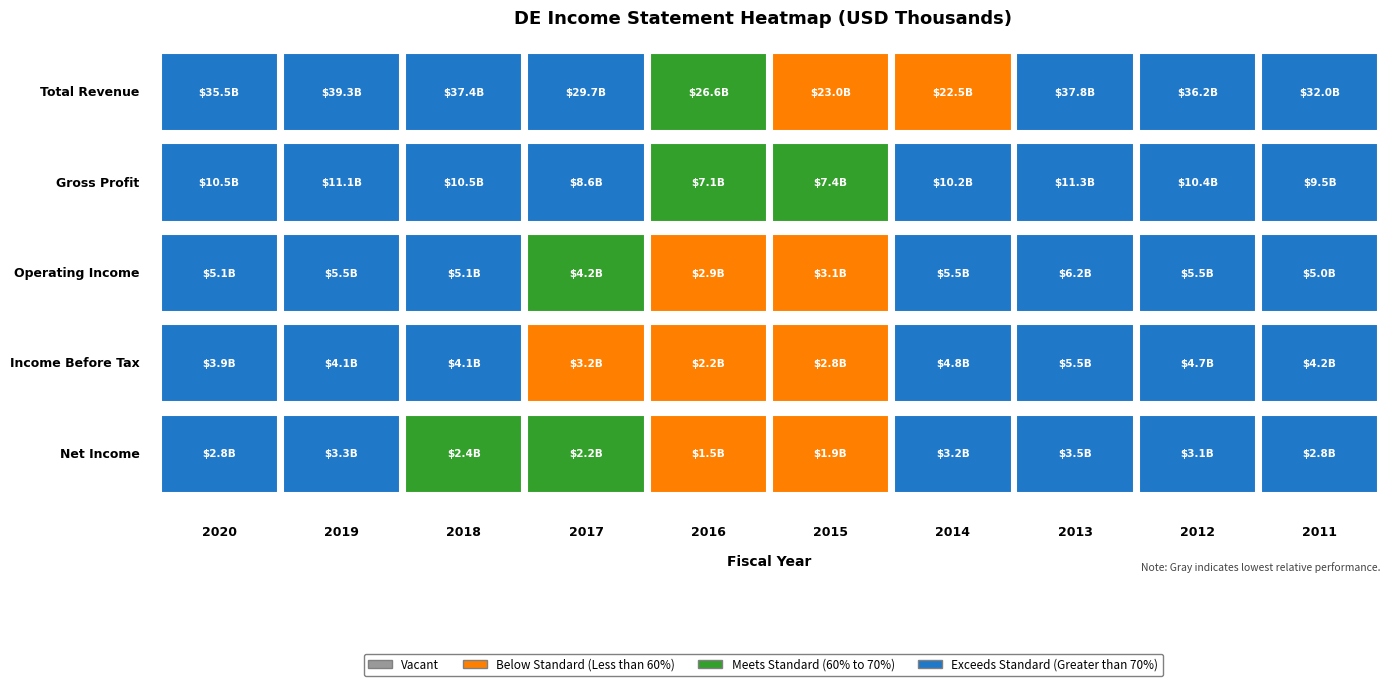

Which series has the largest total across all categories?

Total Revenue